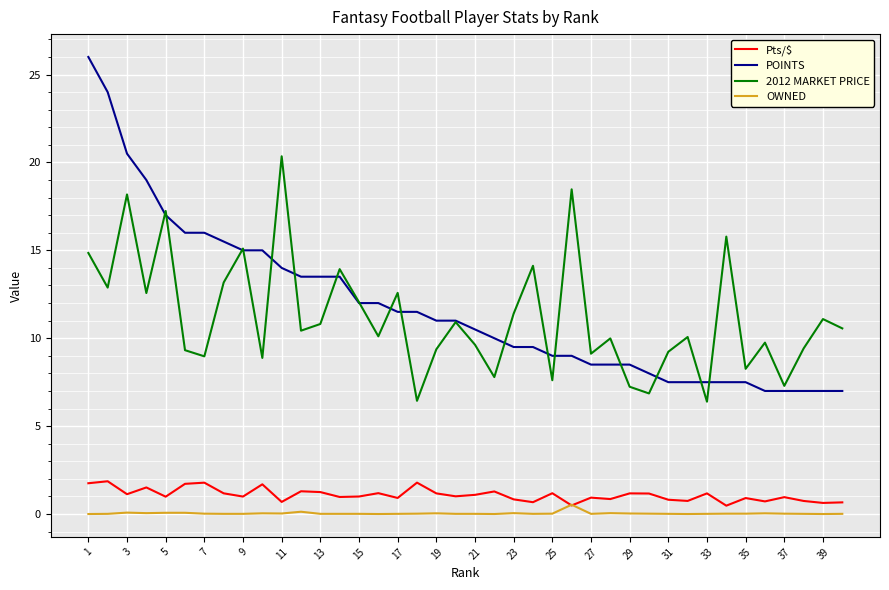

What is the maximum value for 2012 MARKET PRICE?

20.4